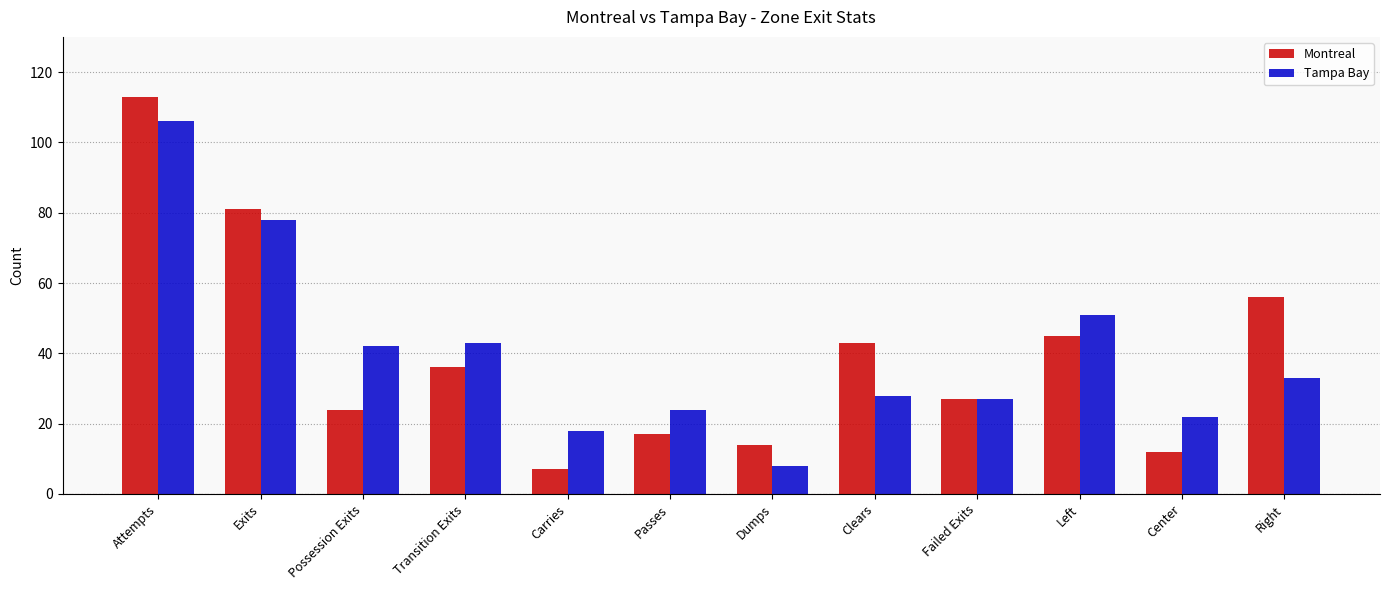

What is the difference between the highest and lowest values at Left?

6